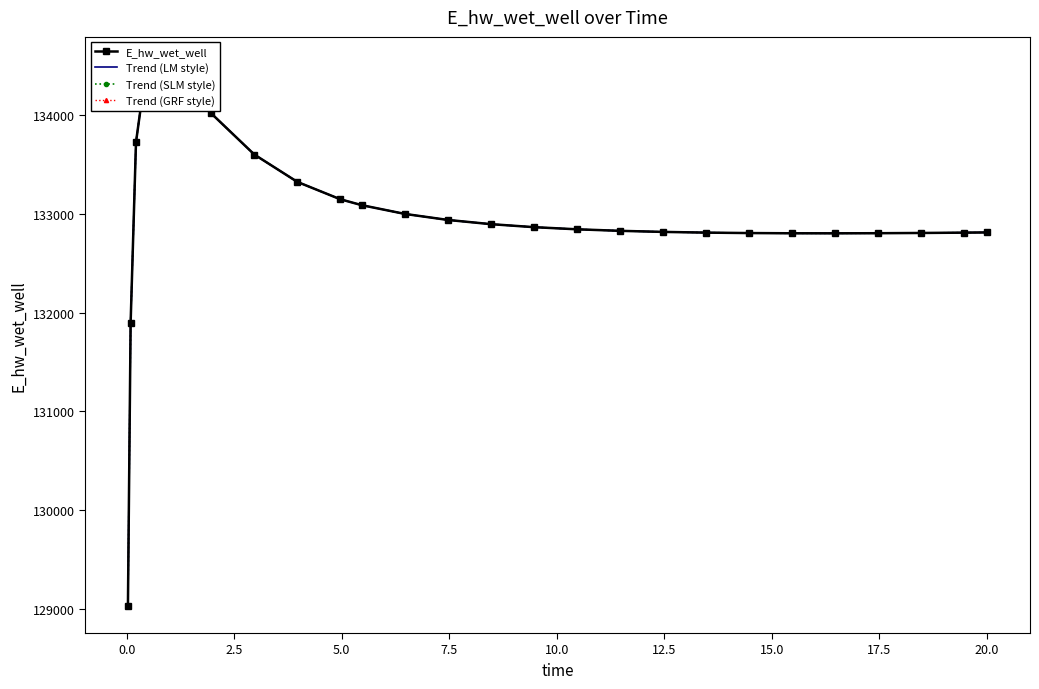

Which series has the largest range (max minus min)?

E_hw_wet_well